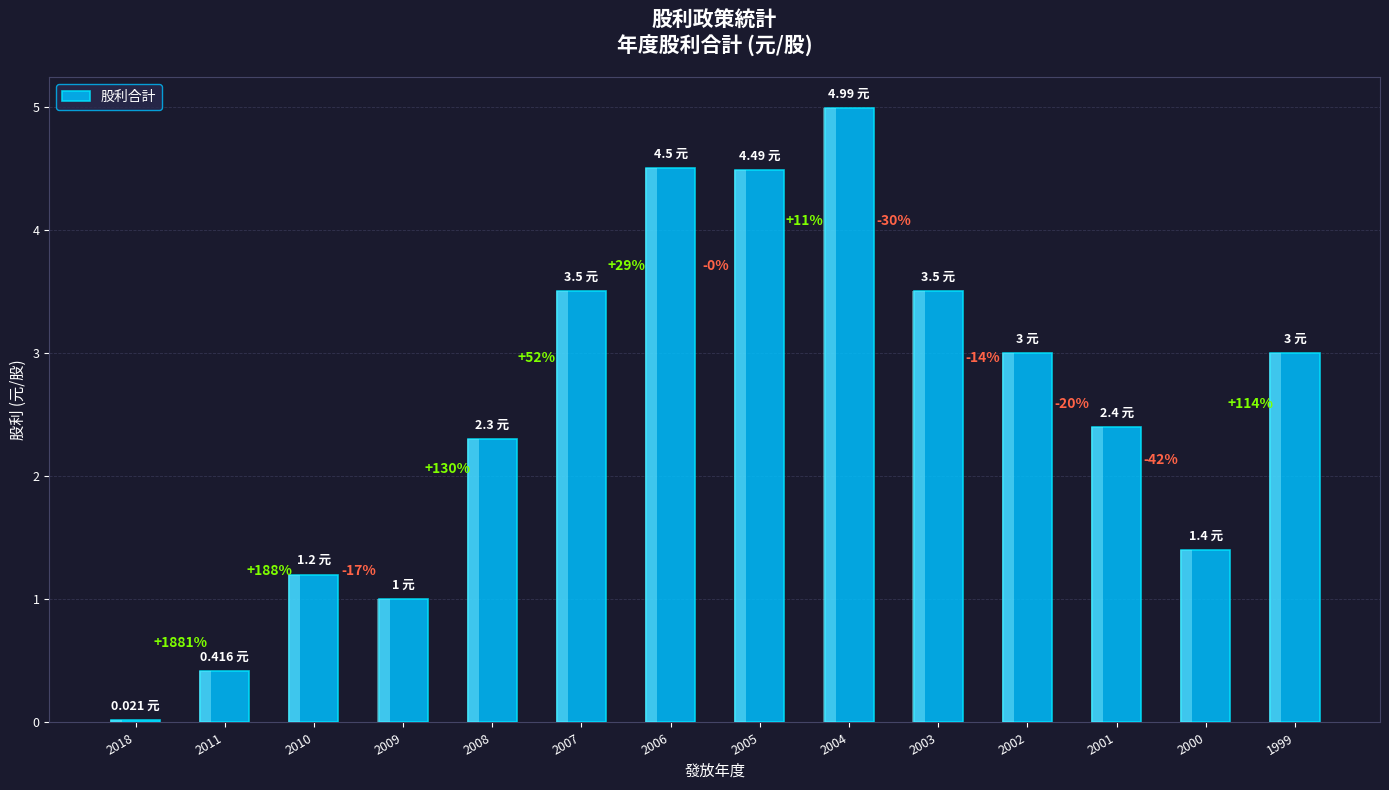

How many data points are less than 3?

7